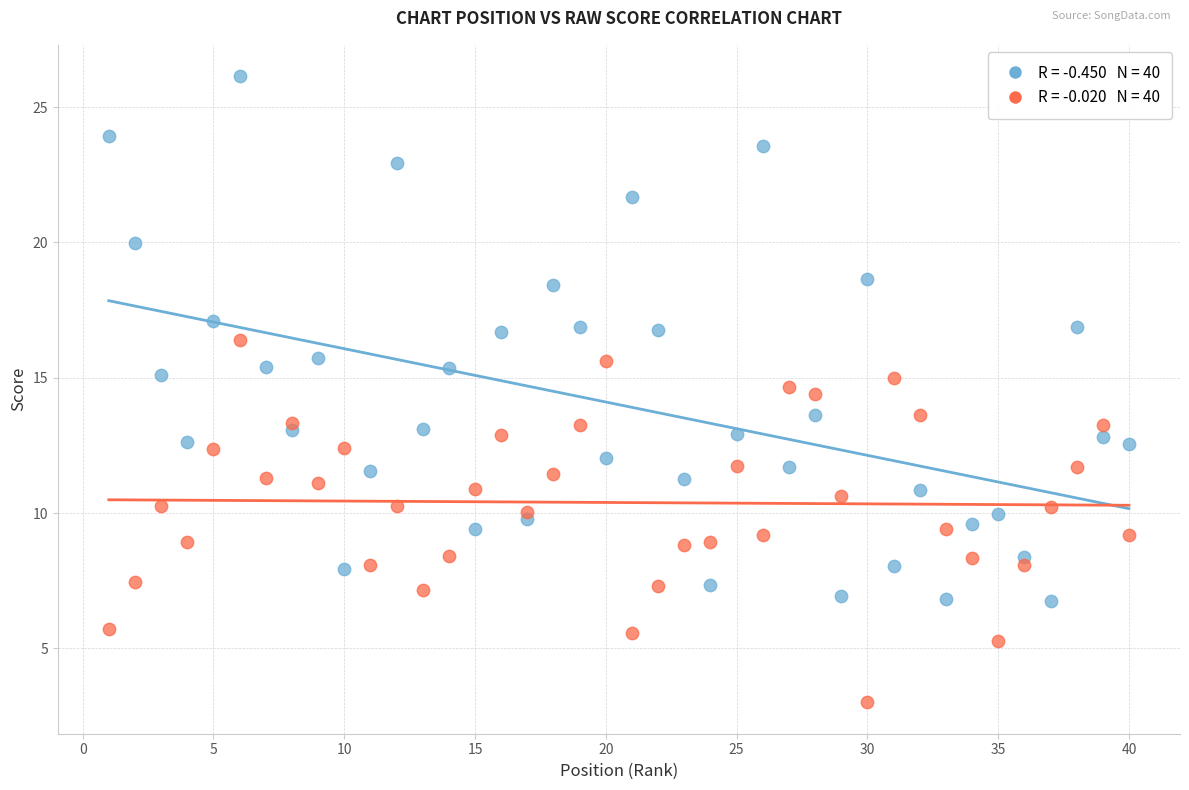

Across all data points, what is the range of X values (max minus min)?

39.0